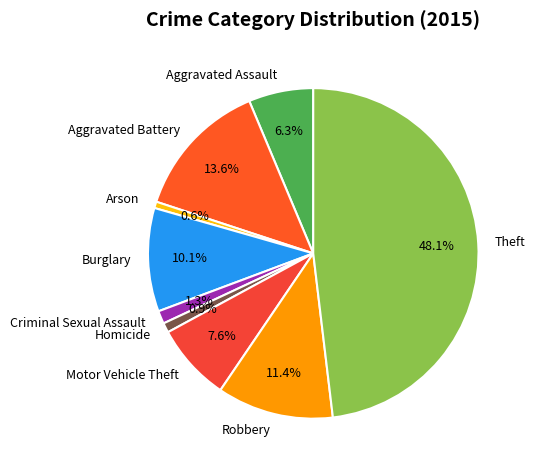

Is Criminal Sexual Assault the majority of the pie?

No